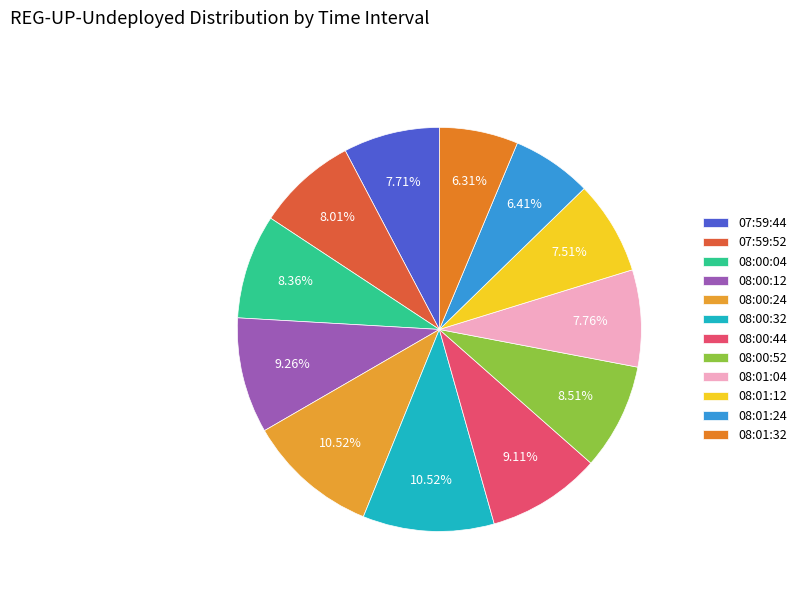

How many segments does this pie chart have?

12